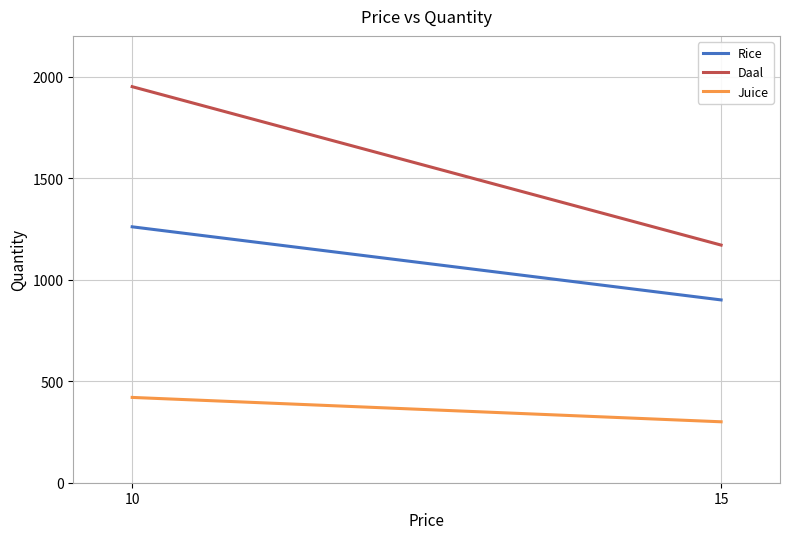

What is the value of the Rice point at the 2nd from the left?

900